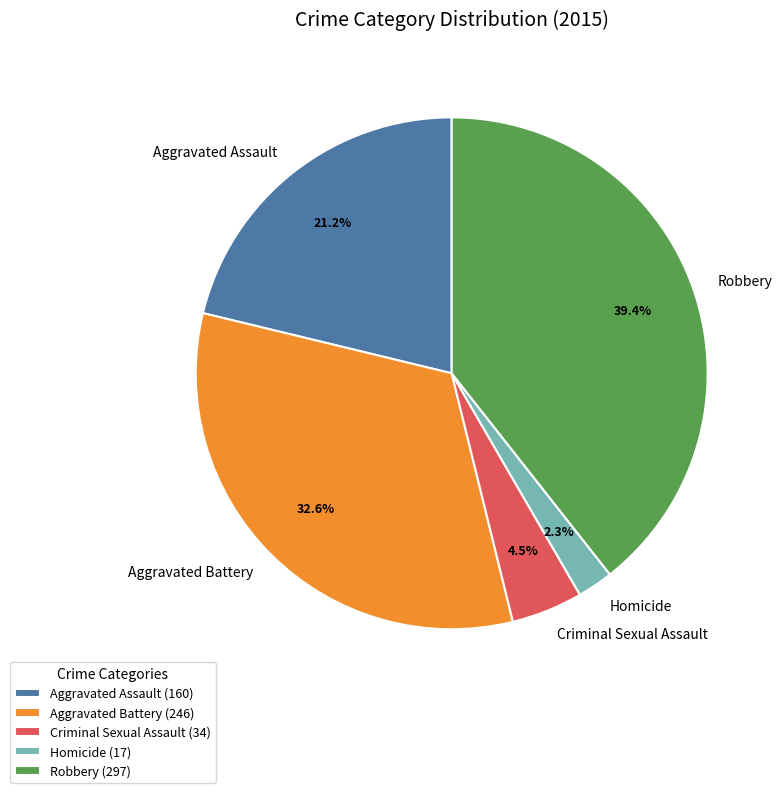

How many slices are in this pie chart?

5